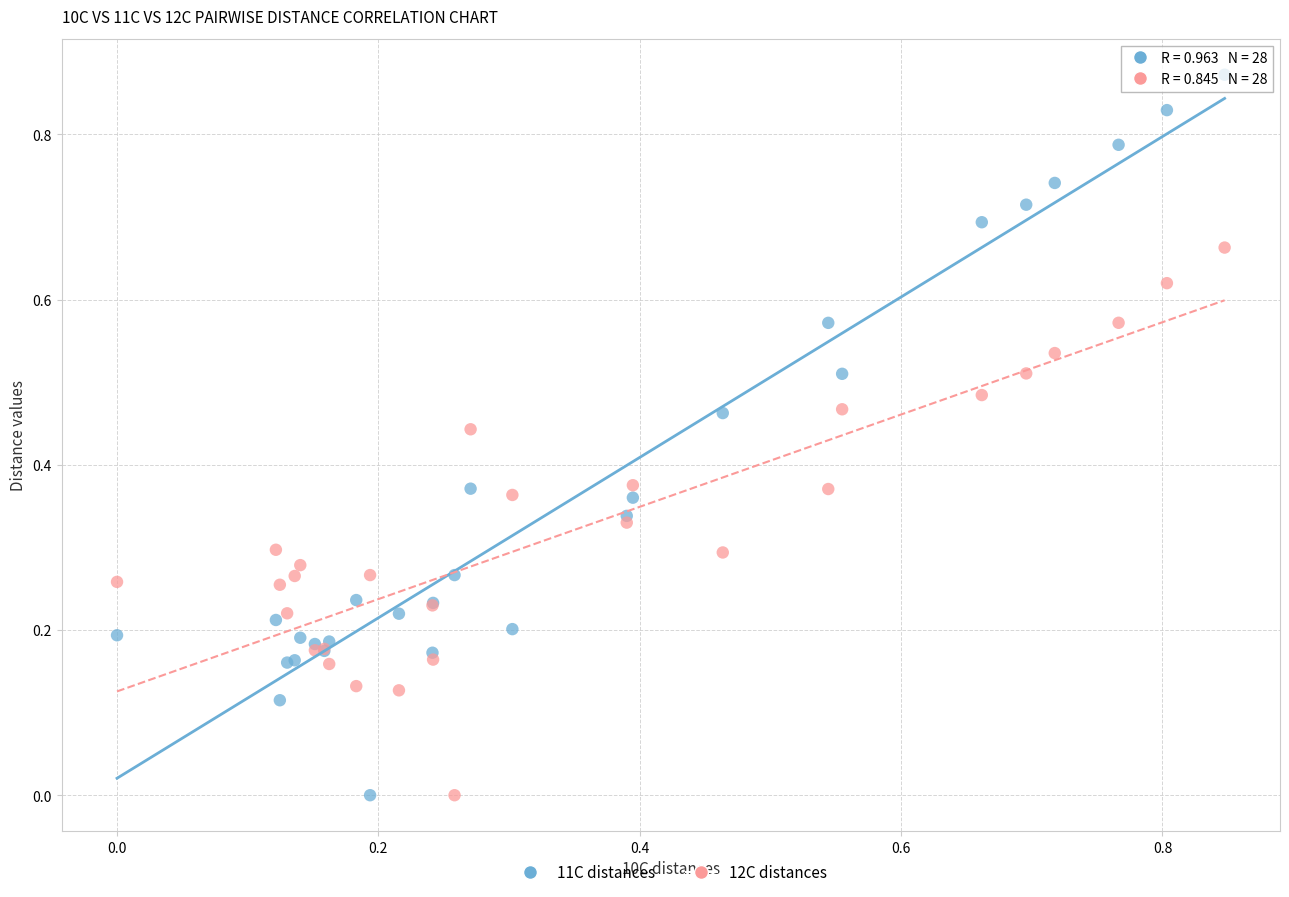

Which series reaches the maximum Y coordinate?

11C distances